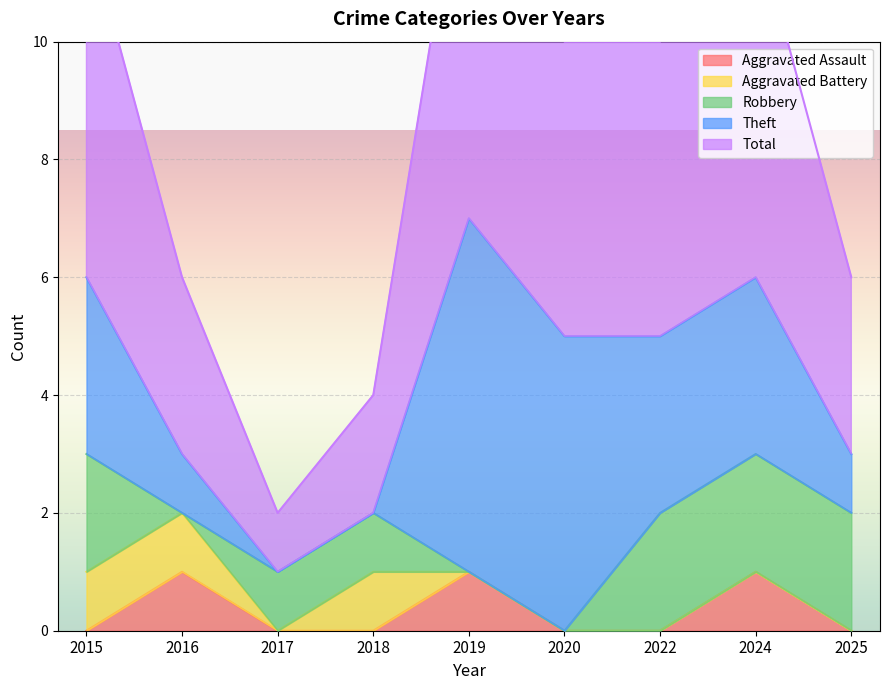

Is it true that Aggravated Battery equals 1 at 2016?

True